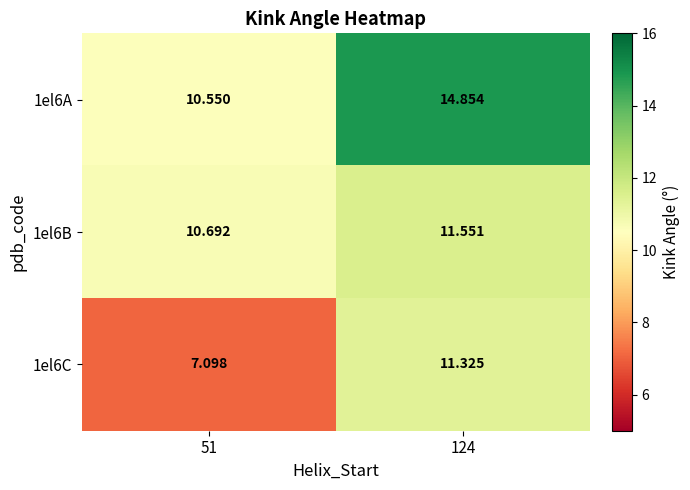

Is the value of 1el6C at 51 greater than the value of 1el6B at 124?

No